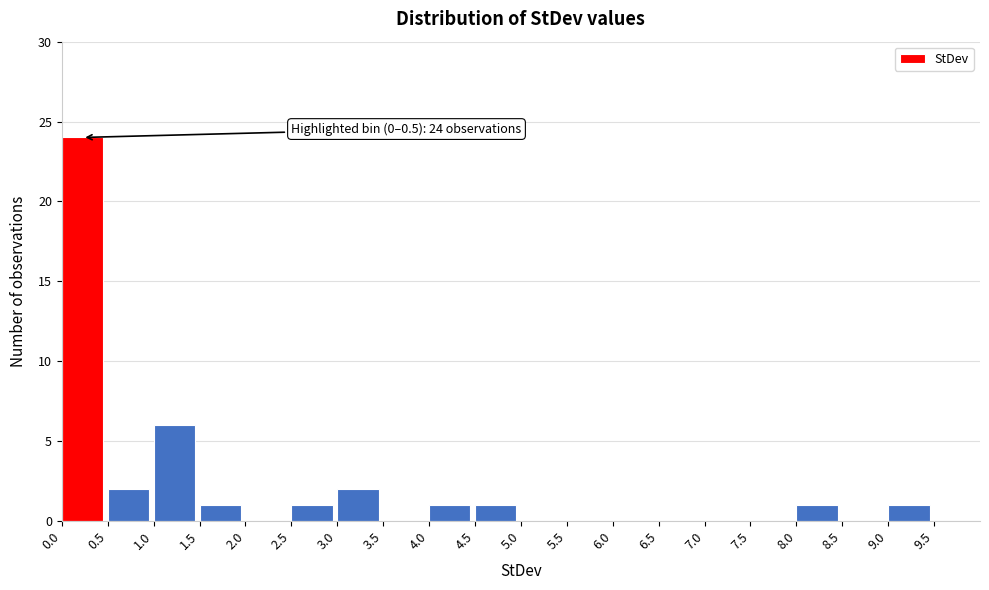

Over which range of the x-axis is the bar tallest?

0.0 to 0.5